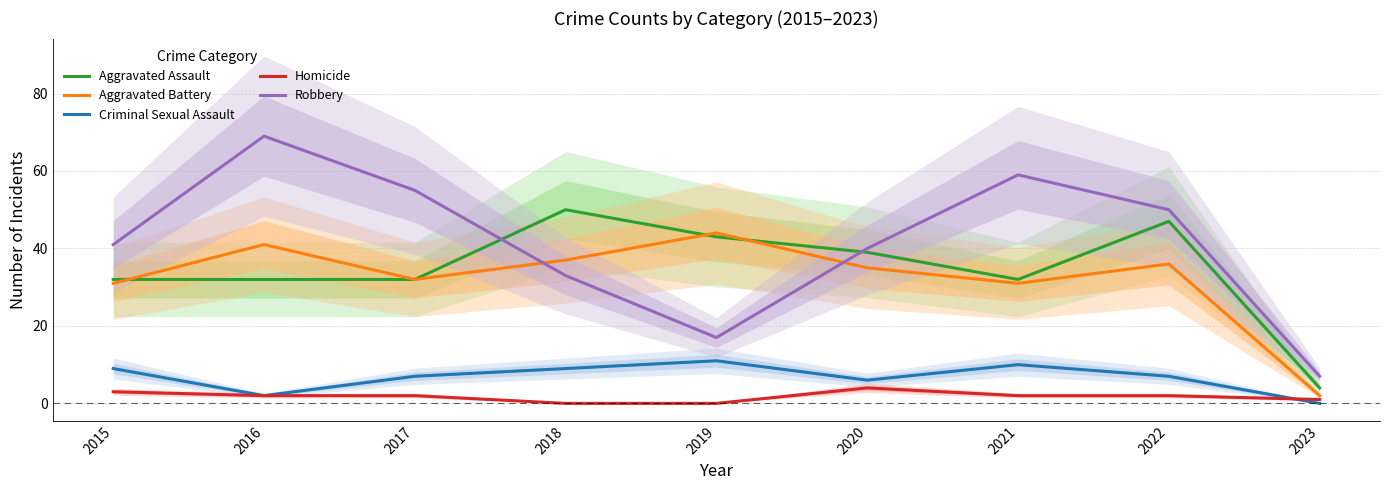

At which category is the sum across all series the highest?

2016